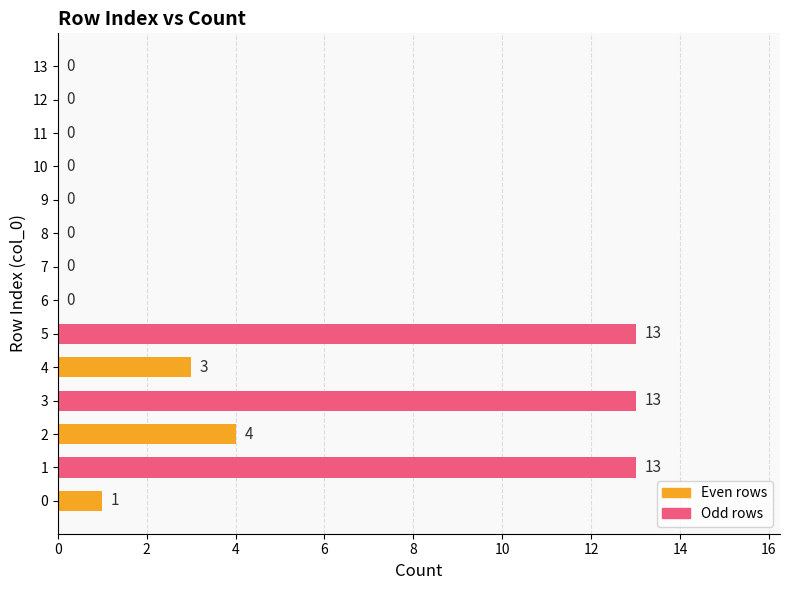

What is the maximum value shown in the chart?

13